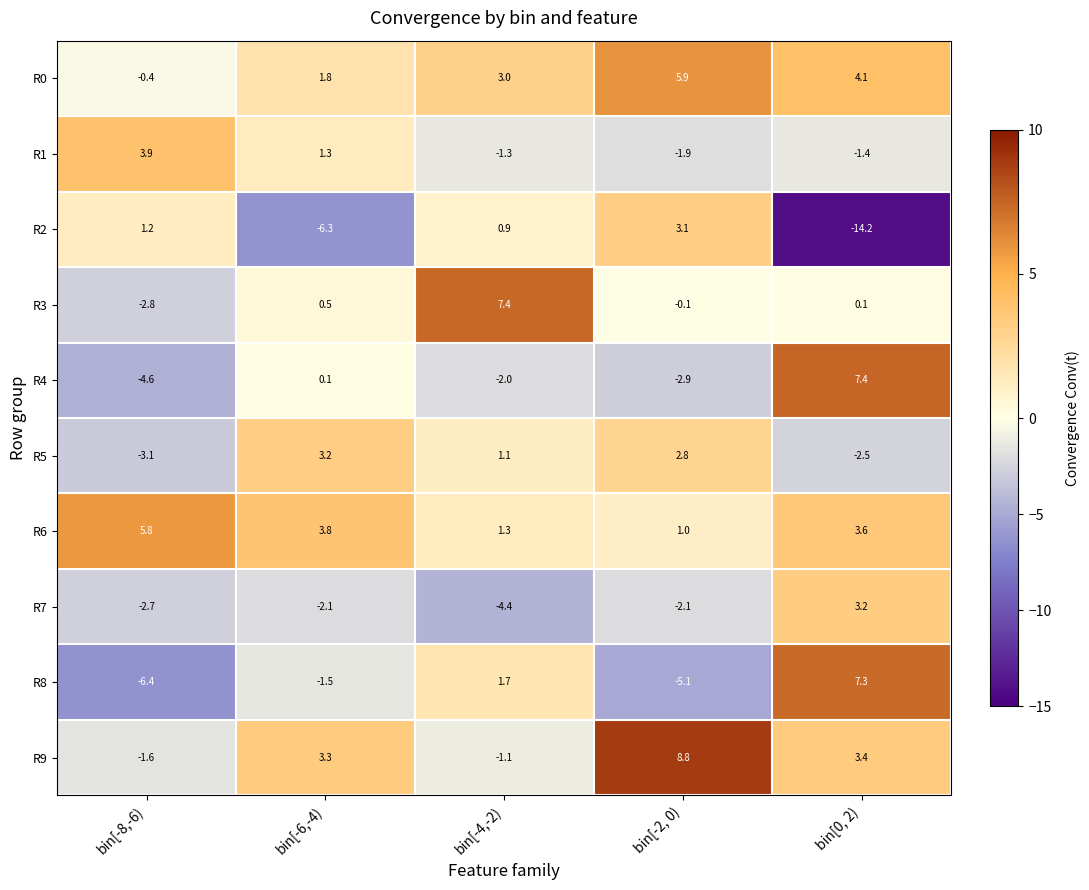

Which series has the widest spread of values?

R2